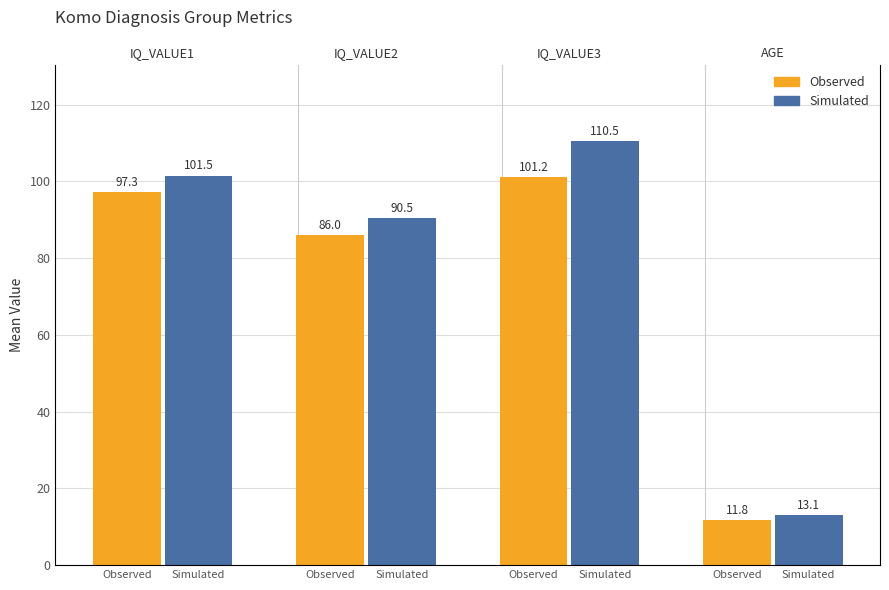

Does the chart contain any negative values?

No